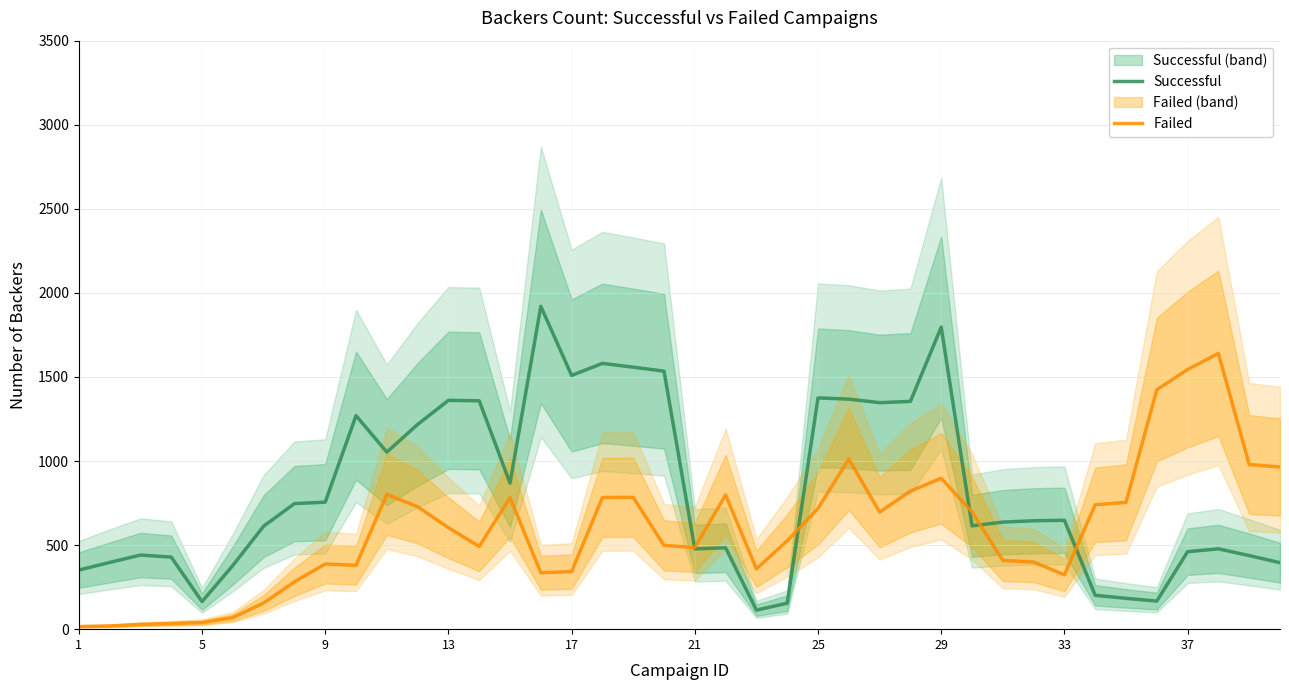

What is the maximum value for Failed?

1640.0